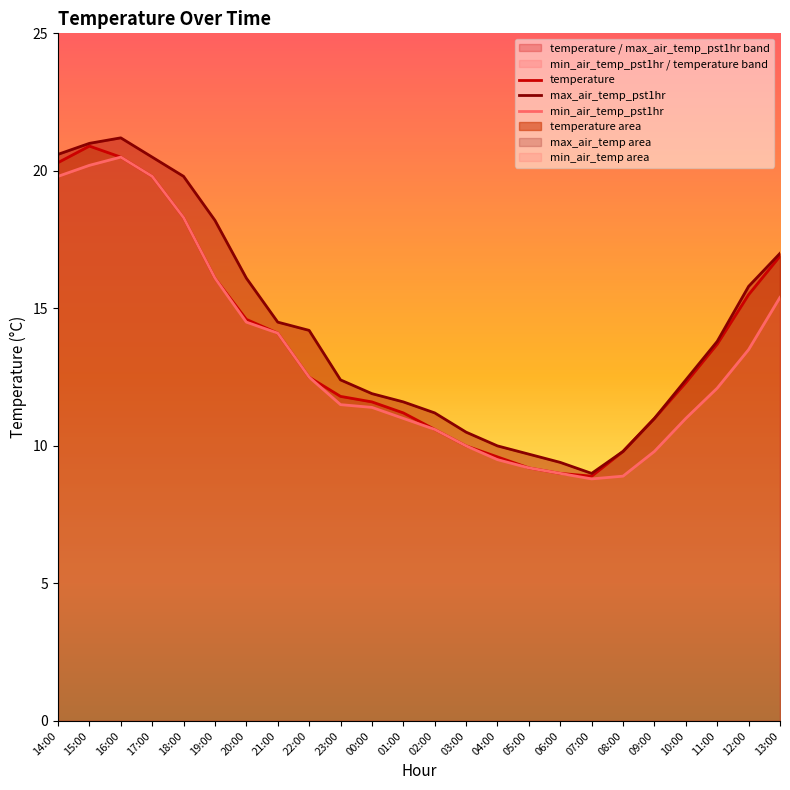

Which category has the highest value across all series?

16:00